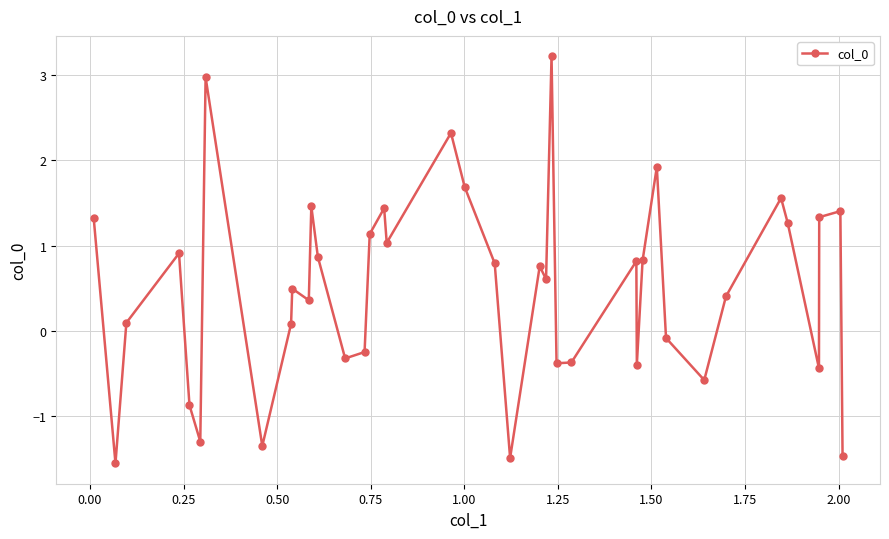

What is the minimum value shown in the chart?

-1.6